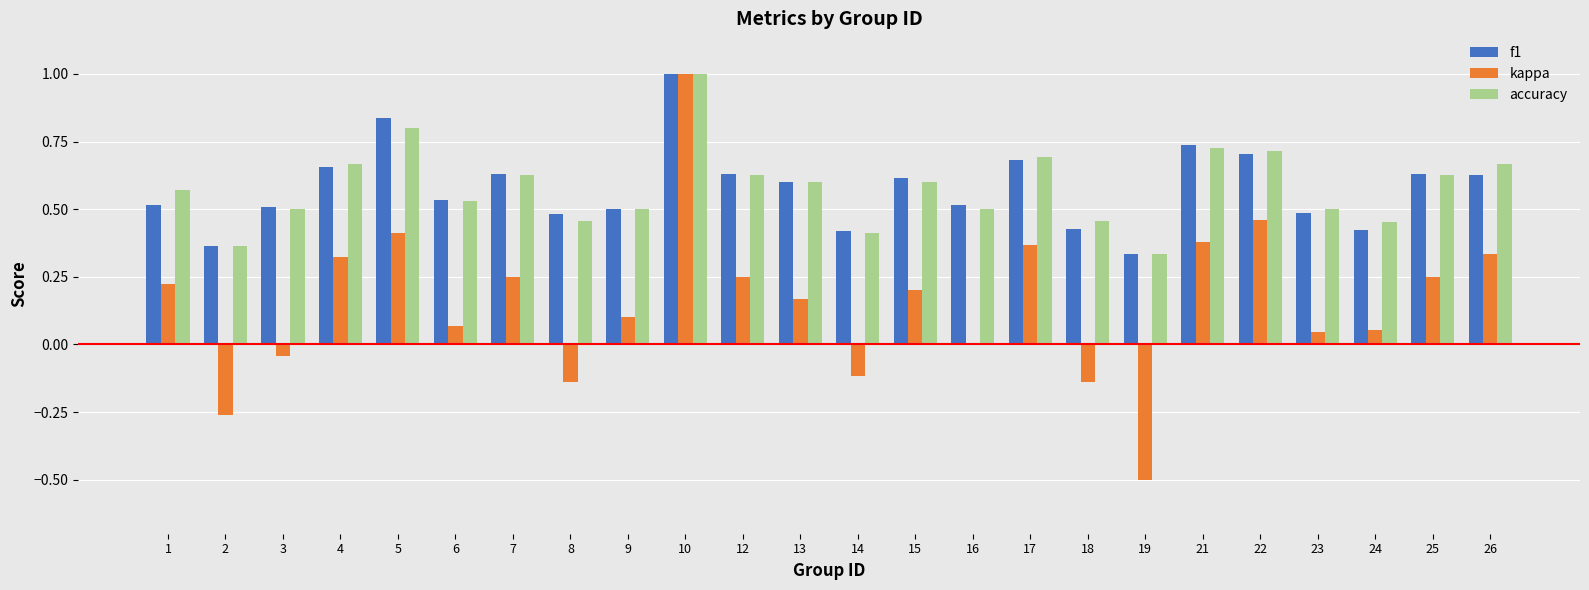

What is the greatest value displayed?

1.0